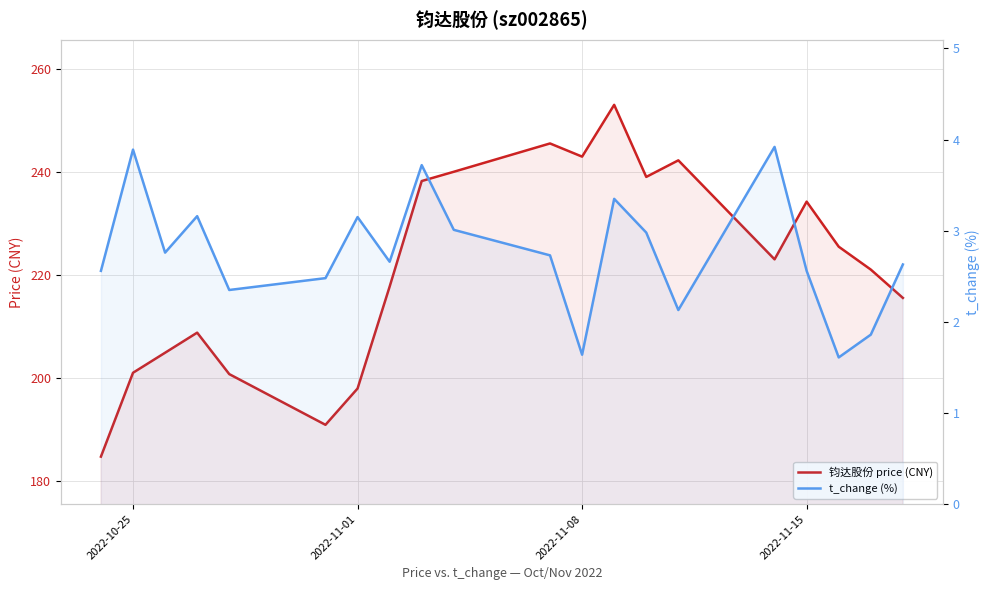

At how many categories does at least one series exceed 168?

20